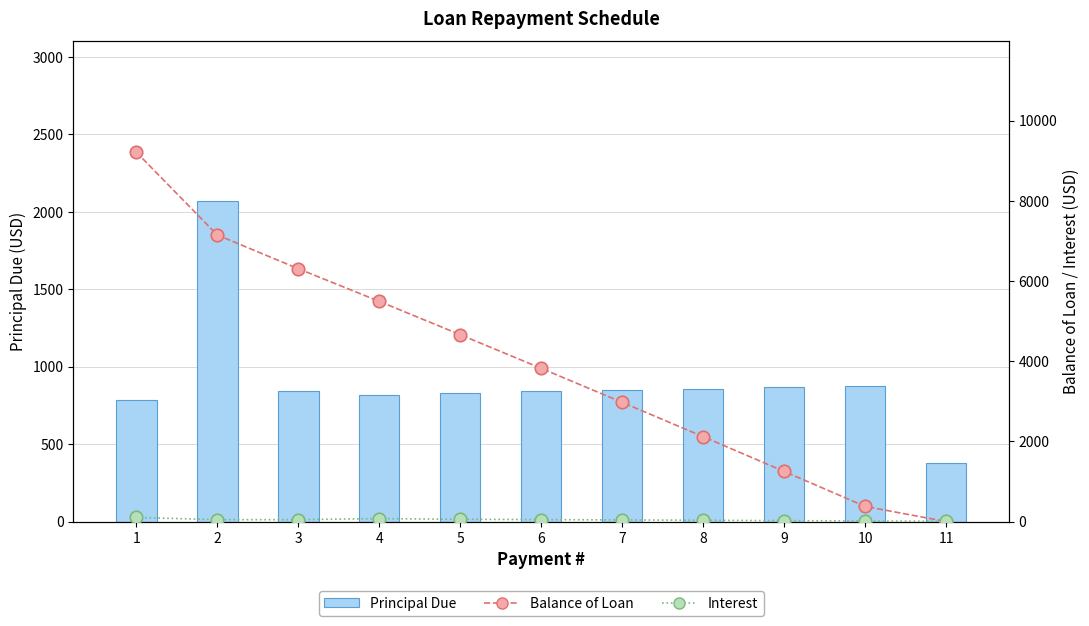

Which series has the largest range (max minus min)?

Balance of Loan